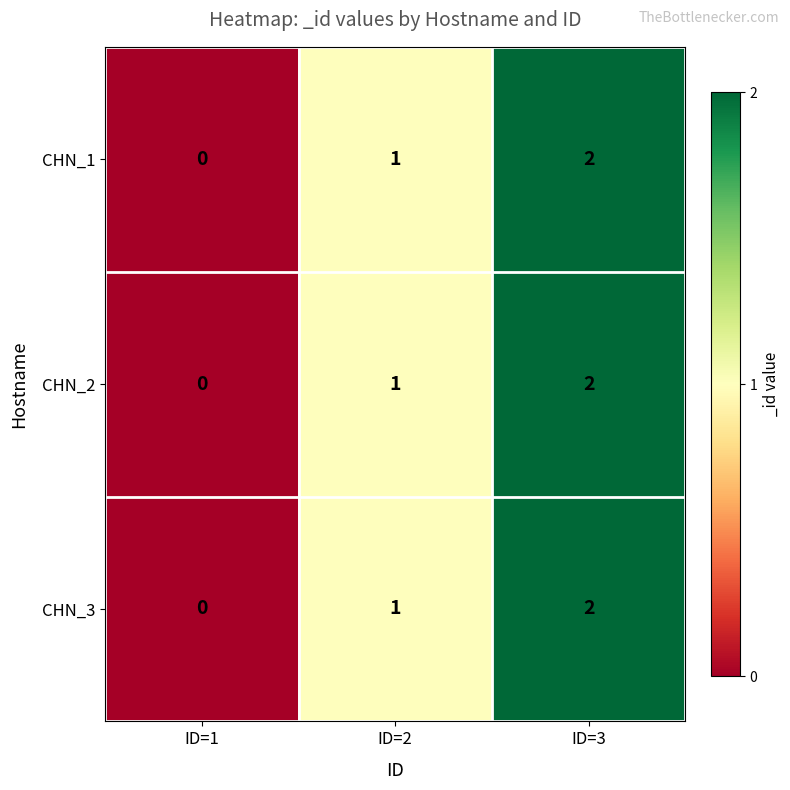

What is the total value across all series at ID=3?

6